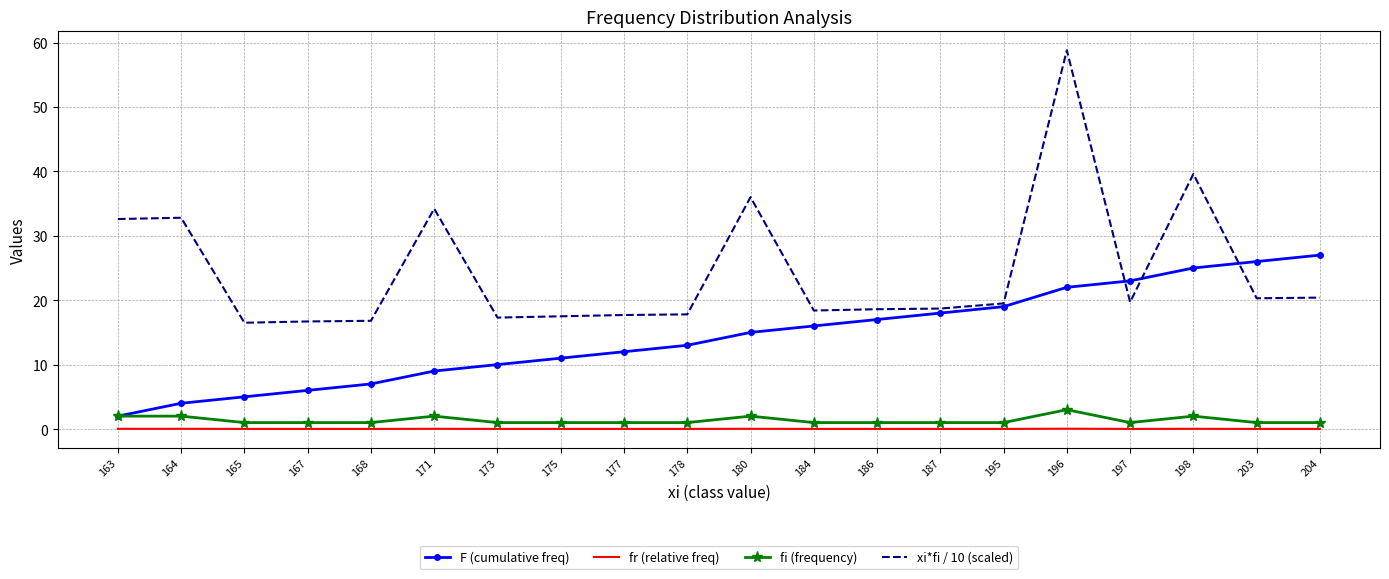

Rank the series by their maximum value, from lowest to highest.

fr (relative freq), fi (frequency), F (cumulative freq), xi*fi / 10 (scaled)